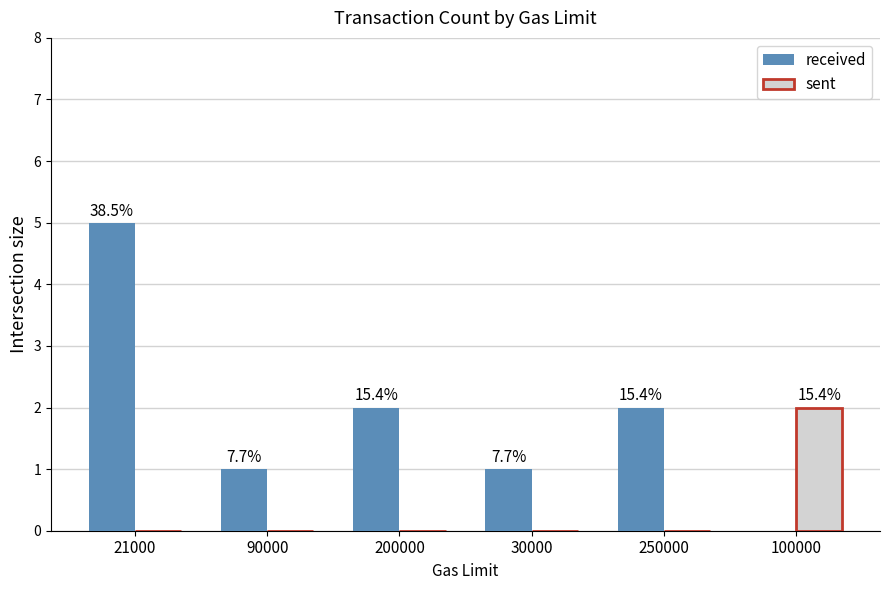

True or false: sent has a value of 0 at 30000.

True